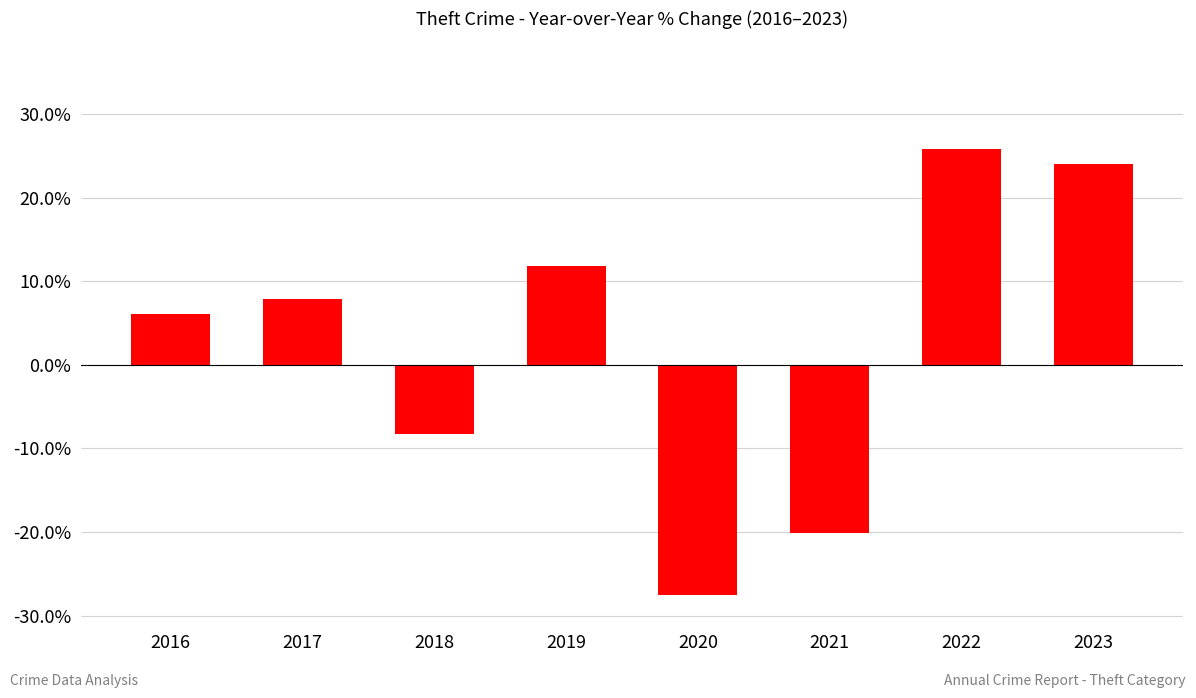

How many values are below 7?

4